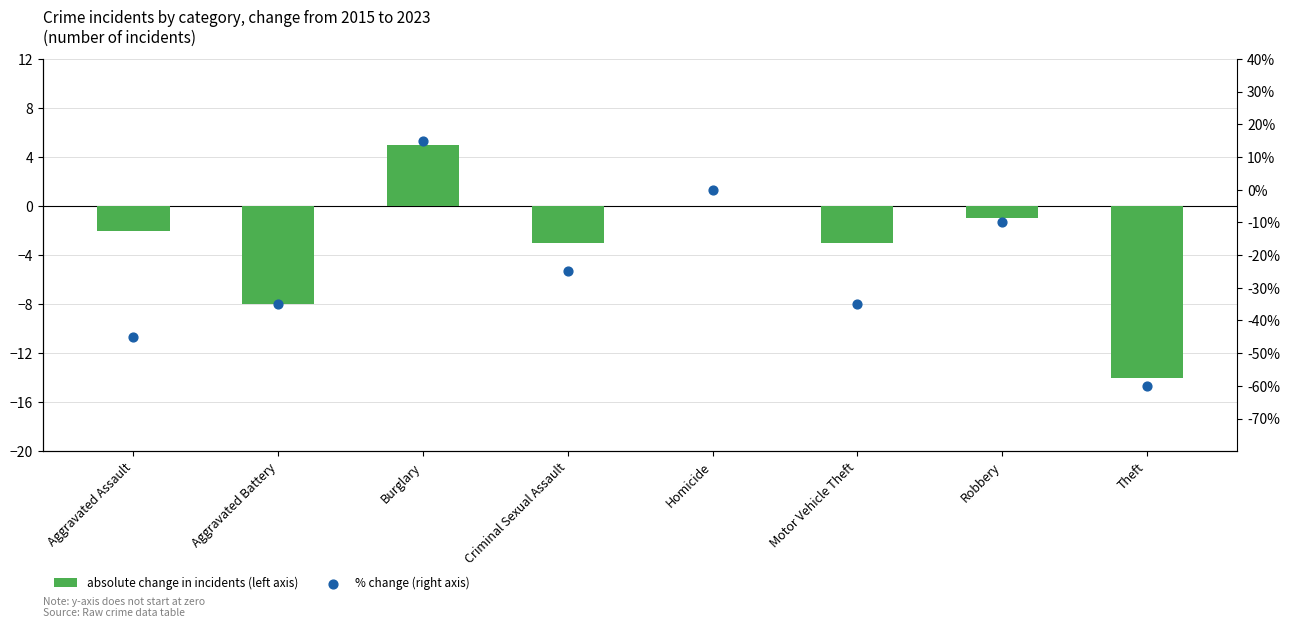

Which series has the widest spread of Y values?

% change (right axis)